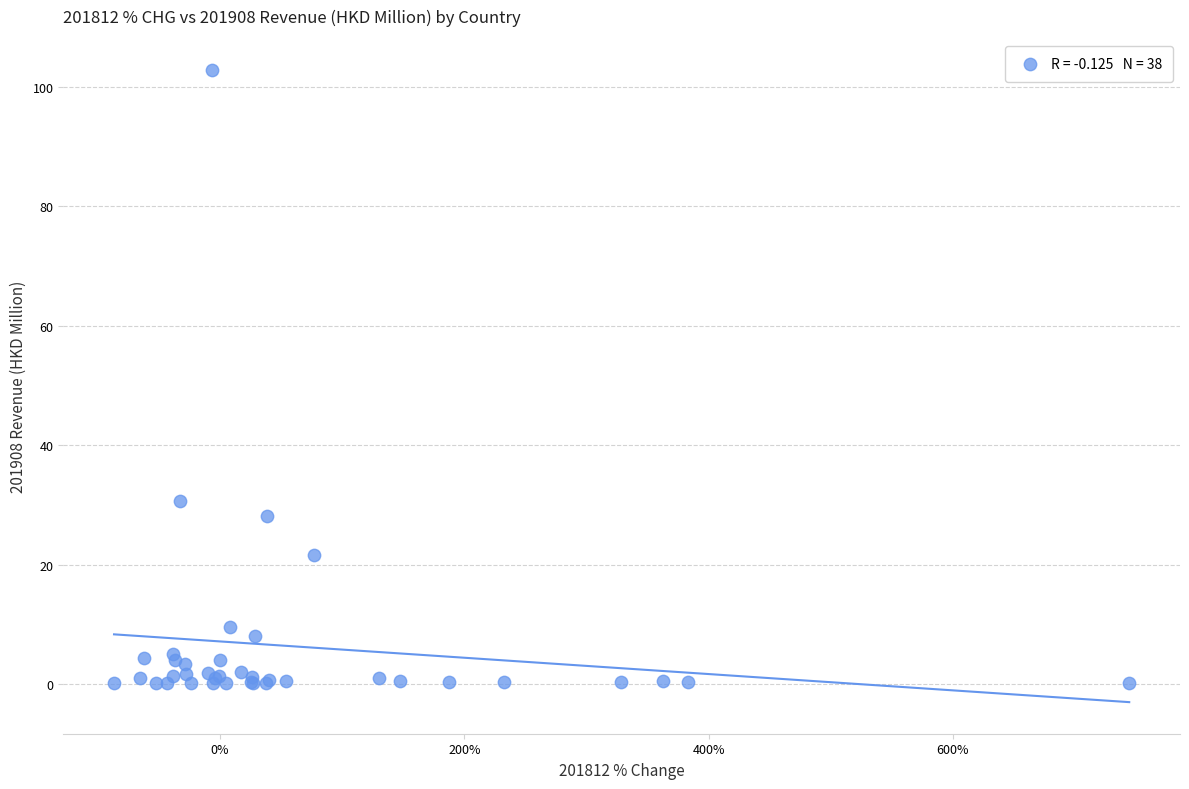

What Y value in the scatter plot is closest to 51?

30.7